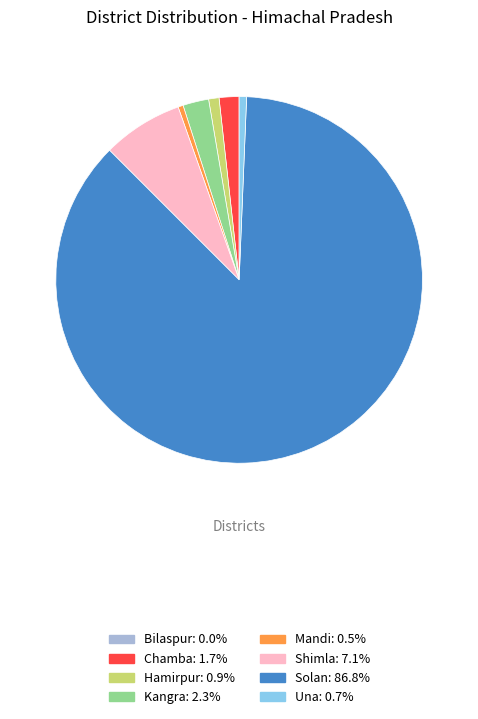

Is there any slice that represents more than half of the pie?

Yes